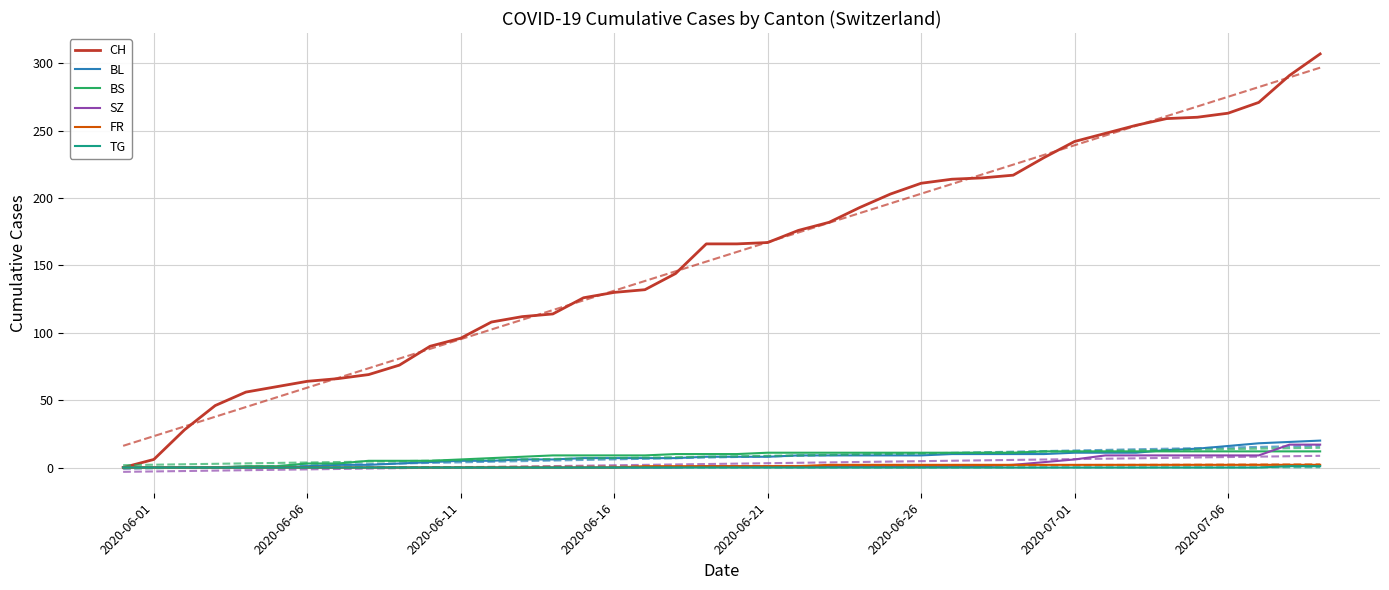

How many lines are shown in the chart?

12